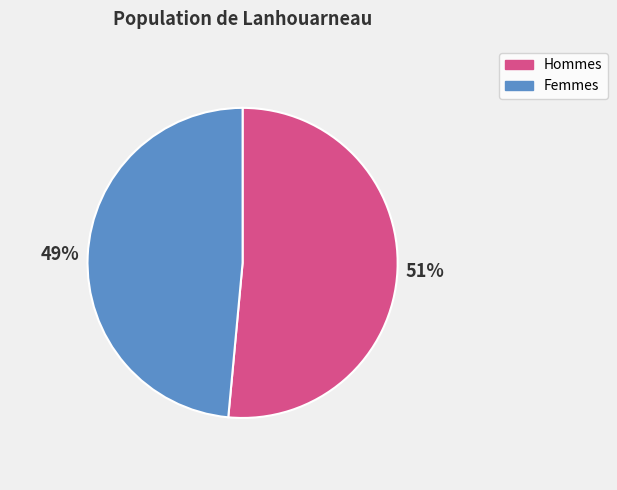

Is there any slice that represents more than half of the pie?

Yes